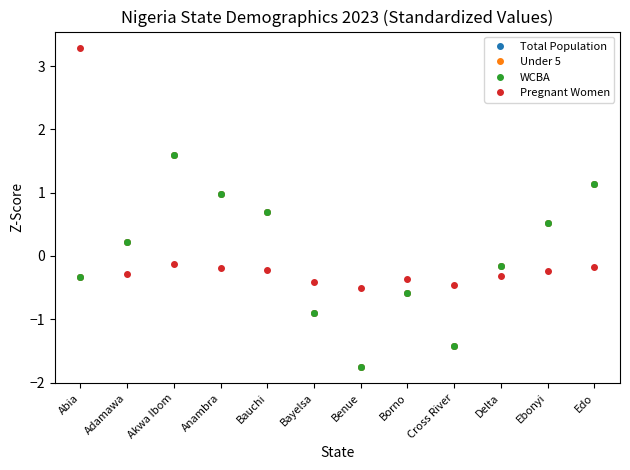

Between which two adjacent categories do Under 5 and WCBA first intersect?

Akwa Ibom and Anambra